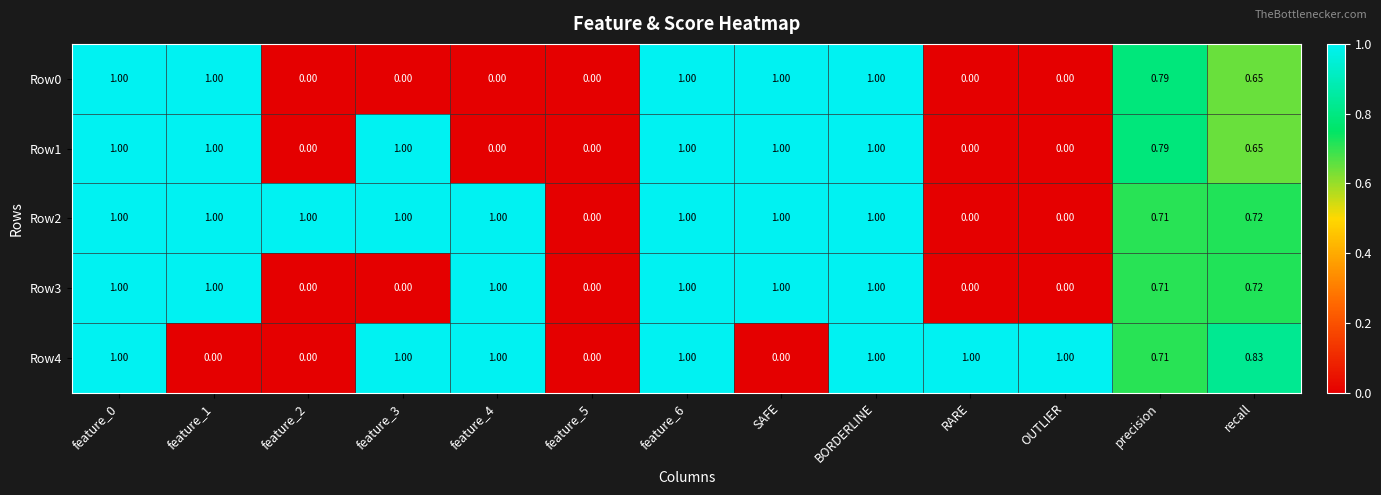

Is the value of Row2 at feature_1 greater than the value of Row0 at feature_4?

Yes